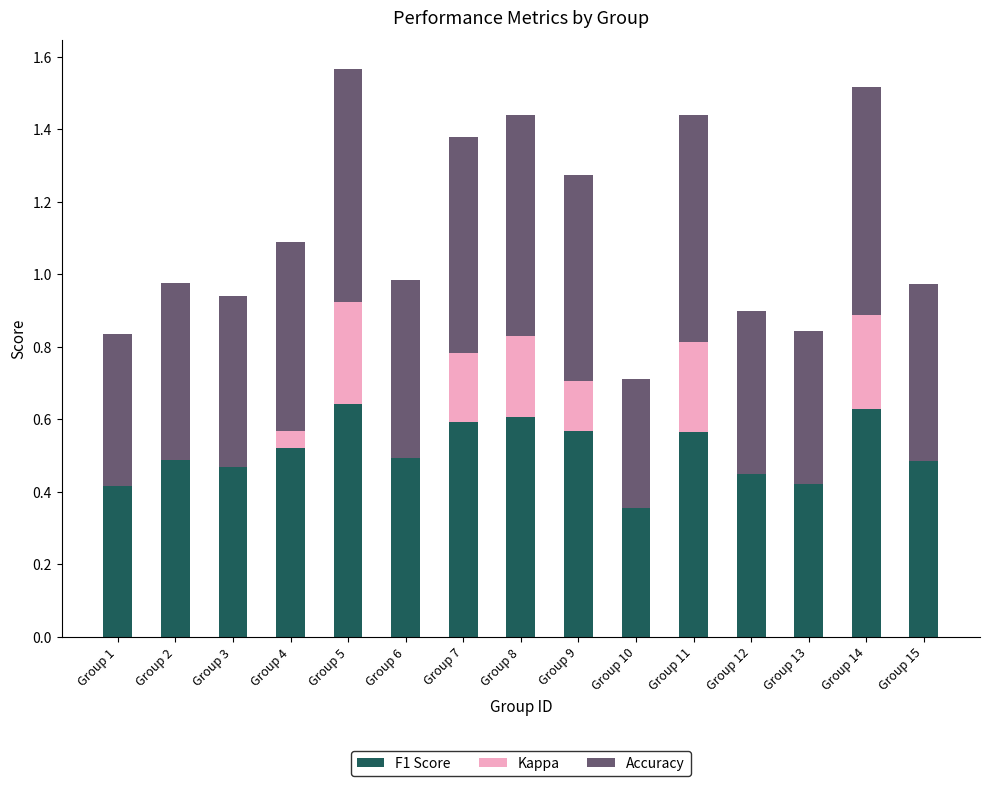

What is the total value across all series at Group 13?

0.8